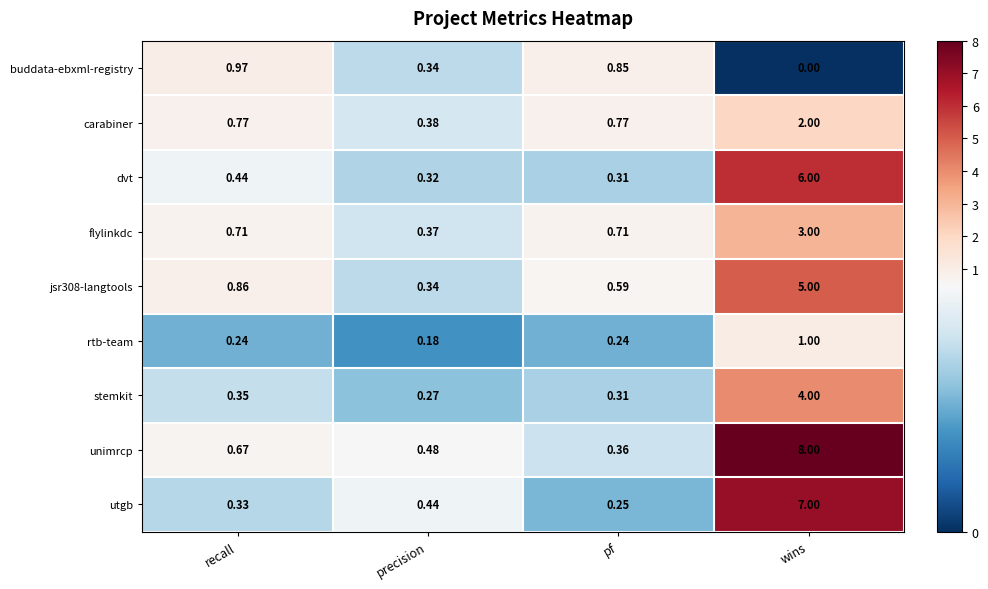

Rank the categories by jsr308-langtools value from lowest to highest.

precision, pf, recall, wins